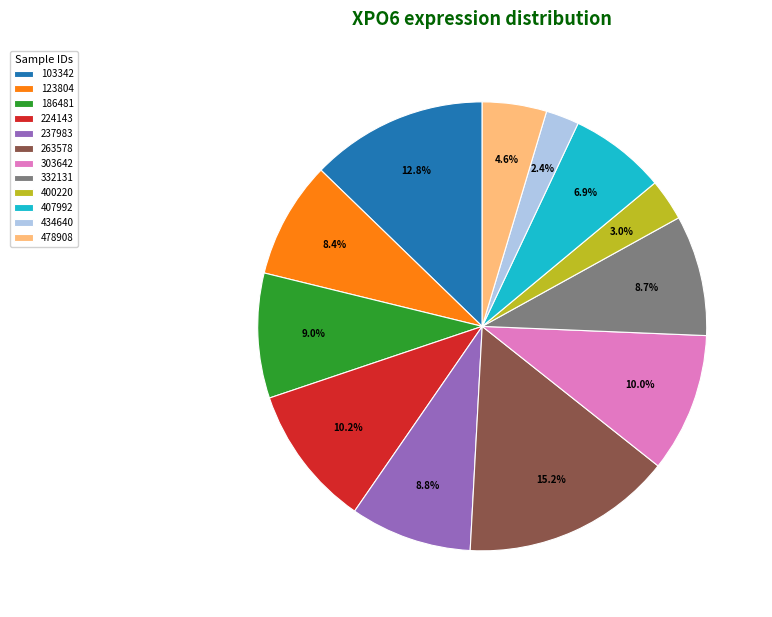

Which has a higher value, 224143 or 123804?

224143